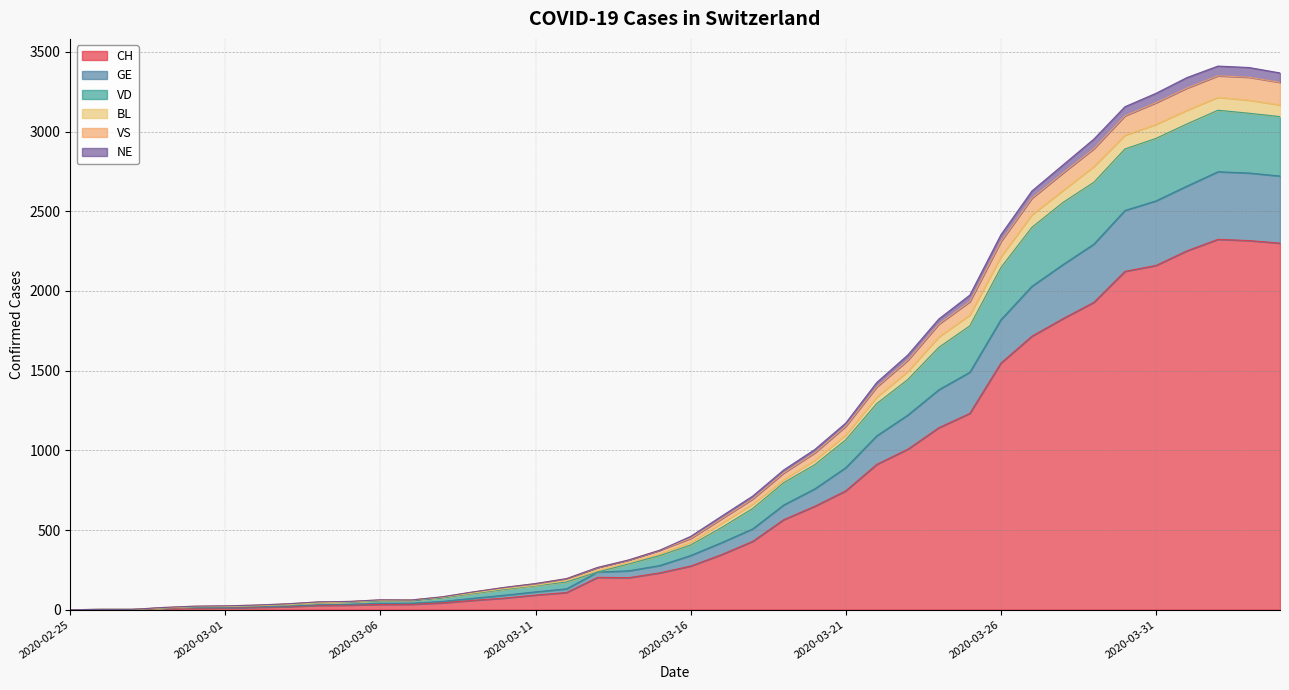

At which category is the sum across all series the highest?

2020-04-02